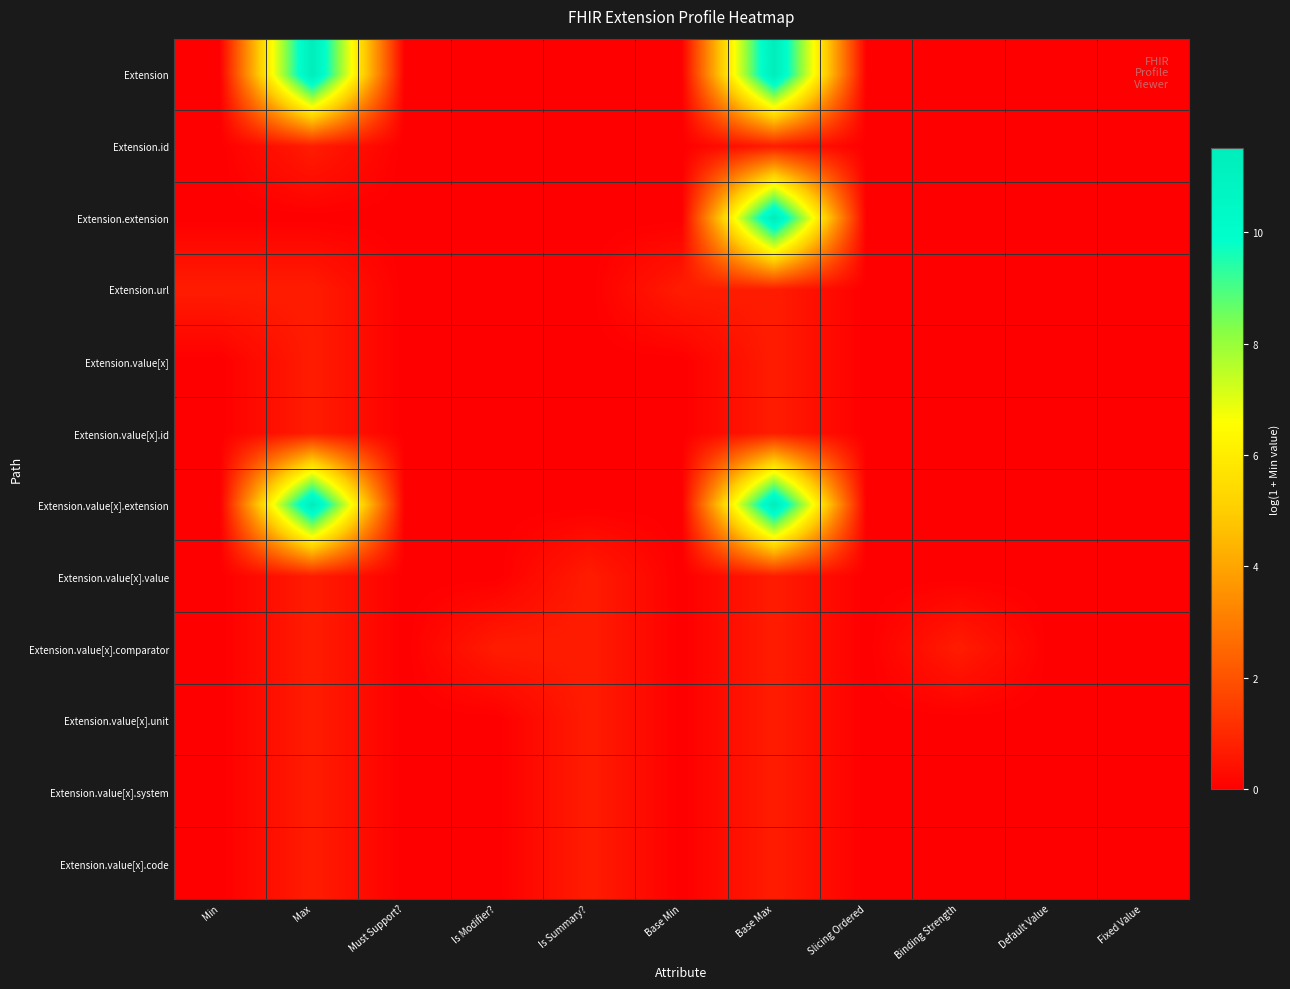

Reading left to right, extract all data points from this chart.

Extension: Min=0.0	Max=11.5	Must Support?=0.0	Is Modifier?=0.0	Is Summary?=0.0	Base Min=0.0	Base Max=11.5	Slicing Ordered=0.0	Binding Strength=0.0	Default Value=0.0	Fixed Value=0.0
Extension.id: Min=0.0	Max=0.7	Must Support?=0.0	Is Modifier?=0.0	Is Summary?=0.0	Base Min=0.0	Base Max=0.7	Slicing Ordered=0.0	Binding Strength=0.0	Default Value=0.0	Fixed Value=0.0
Extension.extension: Min=0.0	Max=0.0	Must Support?=0.0	Is Modifier?=0.0	Is Summary?=0.0	Base Min=0.0	Base Max=11.5	Slicing Ordered=0.0	Binding Strength=0.0	Default Value=0.0	Fixed Value=0.0
Extension.url: Min=0.7	Max=0.7	Must Support?=0.0	Is Modifier?=0.0	Is Summary?=0.0	Base Min=0.7	Base Max=0.7	Slicing Ordered=0.0	Binding Strength=0.0	Default Value=0.0	Fixed Value=0.0
Extension.value[x]: Min=0.0	Max=0.7	Must Support?=0.0	Is Modifier?=0.0	Is Summary?=0.0	Base Min=0.0	Base Max=0.7	Slicing Ordered=0.0	Binding Strength=0.0	Default Value=0.0	Fixed Value=0.0
Extension.value[x].id: Min=0.0	Max=0.7	Must Support?=0.0	Is Modifier?=0.0	Is Summary?=0.0	Base Min=0.0	Base Max=0.7	Slicing Ordered=0.0	Binding Strength=0.0	Default Value=0.0	Fixed Value=0.0
Extension.value[x].extension: Min=0.0	Max=11.5	Must Support?=0.0	Is Modifier?=0.0	Is Summary?=0.0	Base Min=0.0	Base Max=11.5	Slicing Ordered=0.0	Binding Strength=0.0	Default Value=0.0	Fixed Value=0.0
Extension.value[x].value: Min=0.0	Max=0.7	Must Support?=0.0	Is Modifier?=0.0	Is Summary?=0.7	Base Min=0.0	Base Max=0.7	Slicing Ordered=0.0	Binding Strength=0.0	Default Value=0.0	Fixed Value=0.0
Extension.value[x].comparator: Min=0.0	Max=0.7	Must Support?=0.0	Is Modifier?=0.7	Is Summary?=0.7	Base Min=0.0	Base Max=0.7	Slicing Ordered=0.0	Binding Strength=0.7	Default Value=0.0	Fixed Value=0.0
Extension.value[x].unit: Min=0.0	Max=0.7	Must Support?=0.0	Is Modifier?=0.0	Is Summary?=0.7	Base Min=0.0	Base Max=0.7	Slicing Ordered=0.0	Binding Strength=0.0	Default Value=0.0	Fixed Value=0.0
Extension.value[x].system: Min=0.0	Max=0.7	Must Support?=0.0	Is Modifier?=0.0	Is Summary?=0.7	Base Min=0.0	Base Max=0.7	Slicing Ordered=0.0	Binding Strength=0.0	Default Value=0.0	Fixed Value=0.0
Extension.value[x].code: Min=0.0	Max=0.7	Must Support?=0.0	Is Modifier?=0.0	Is Summary?=0.7	Base Min=0.0	Base Max=0.7	Slicing Ordered=0.0	Binding Strength=0.0	Default Value=0.0	Fixed Value=0.0